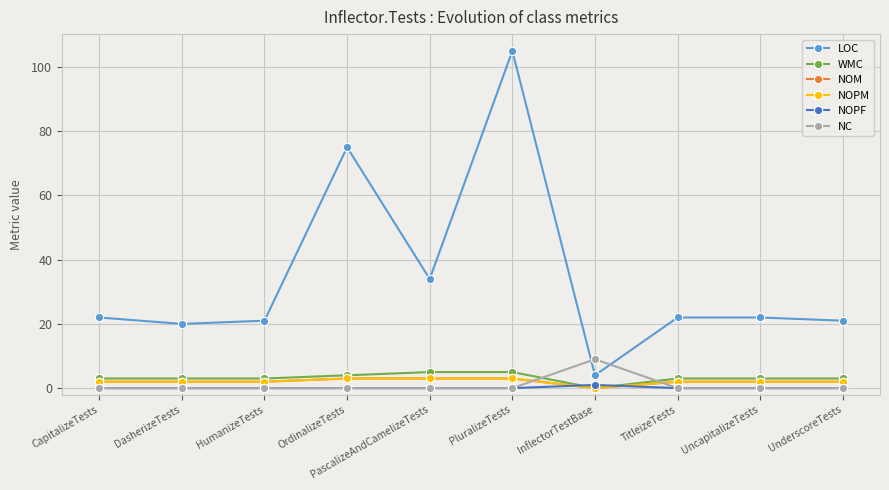

Reading right to left, list all the values displayed in this chart.

LOC: 21	22	22	4	105	34	75	21	20	22
WMC: 3	3	3	0	5	5	4	3	3	3
NOM: 2	2	2	0	3	3	3	2	2	2
NOPM: 2	2	2	0	3	3	3	2	2	2
NOPF: 0	0	0	1	0	0	0	0	0	0
NC: 0	0	0	9	0	0	0	0	0	0